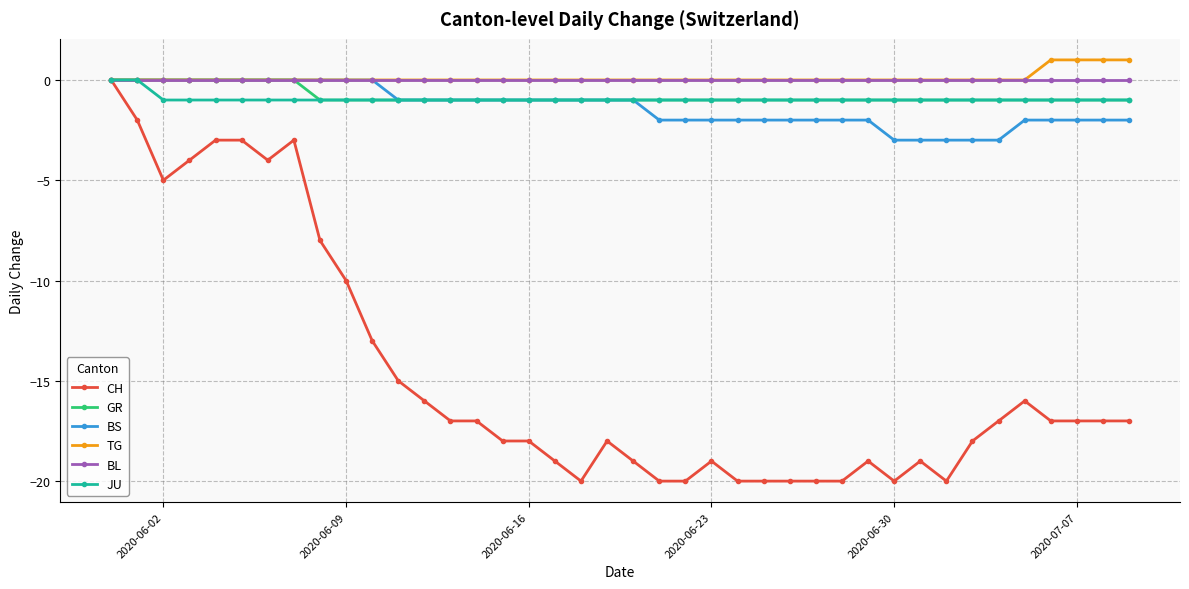

Reading right to left, transcribe all the data shown in this chart.

CH: -17	-17	-17	-17	-16	-17	-18	-20	-19	-20	-19	-20	-20	-20	-20	-20	-19	-20	-20	-19	-18	-20	-19	-18	-18	-17	-17	-16	-15	-13	-10	-8	-3	-4	-3	-3	-4	-5	-2	0
GR: -1	-1	-1	-1	-1	-1	-1	-1	-1	-1	-1	-1	-1	-1	-1	-1	-1	-1	-1	-1	-1	-1	-1	-1	-1	-1	-1	-1	-1	-1	-1	-1	0	0	0	0	0	0	0	0
BS: -2	-2	-2	-2	-2	-3	-3	-3	-3	-3	-2	-2	-2	-2	-2	-2	-2	-2	-2	-1	-1	-1	-1	-1	-1	-1	-1	-1	-1	0	0	0	0	0	0	0	0	0	0	0
TG: 1	1	1	1	0	0	0	0	0	0	0	0	0	0	0	0	0	0	0	0	0	0	0	0	0	0	0	0	0	0	0	0	0	0	0	0	0	0	0	0
BL: 0	0	0	0	0	0	0	0	0	0	0	0	0	0	0	0	0	0	0	0	0	0	0	0	0	0	0	0	0	0	0	0	0	0	0	0	0	0	0	0
JU: -1	-1	-1	-1	-1	-1	-1	-1	-1	-1	-1	-1	-1	-1	-1	-1	-1	-1	-1	-1	-1	-1	-1	-1	-1	-1	-1	-1	-1	-1	-1	-1	-1	-1	-1	-1	-1	-1	0	0